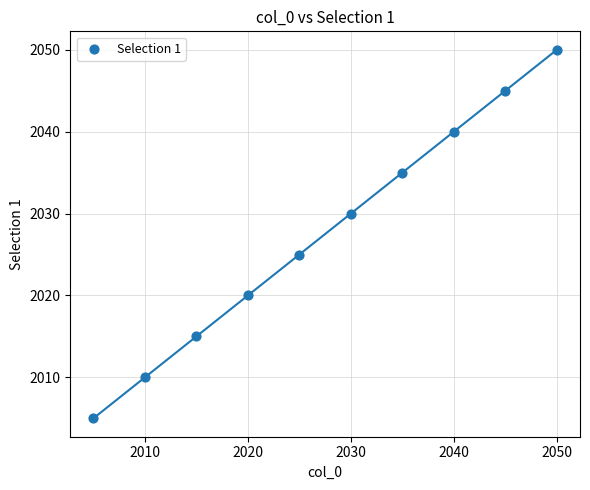

What is the average X value?

2028